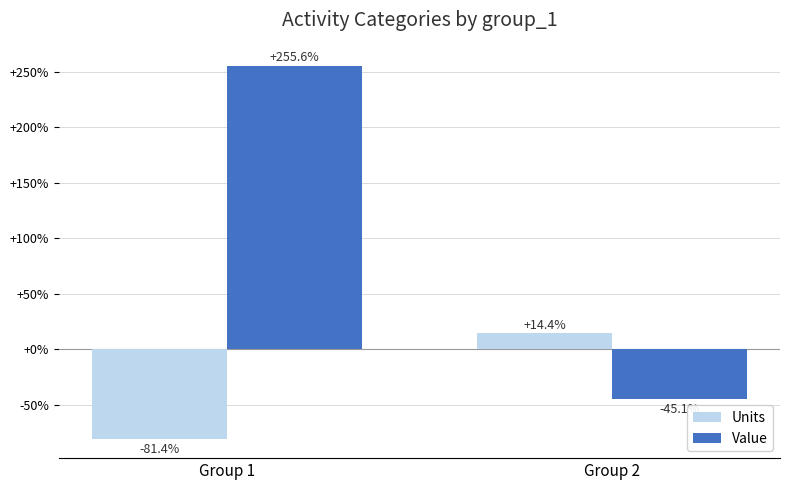

Is it true that Value equals 159.6 at Group 1?

False